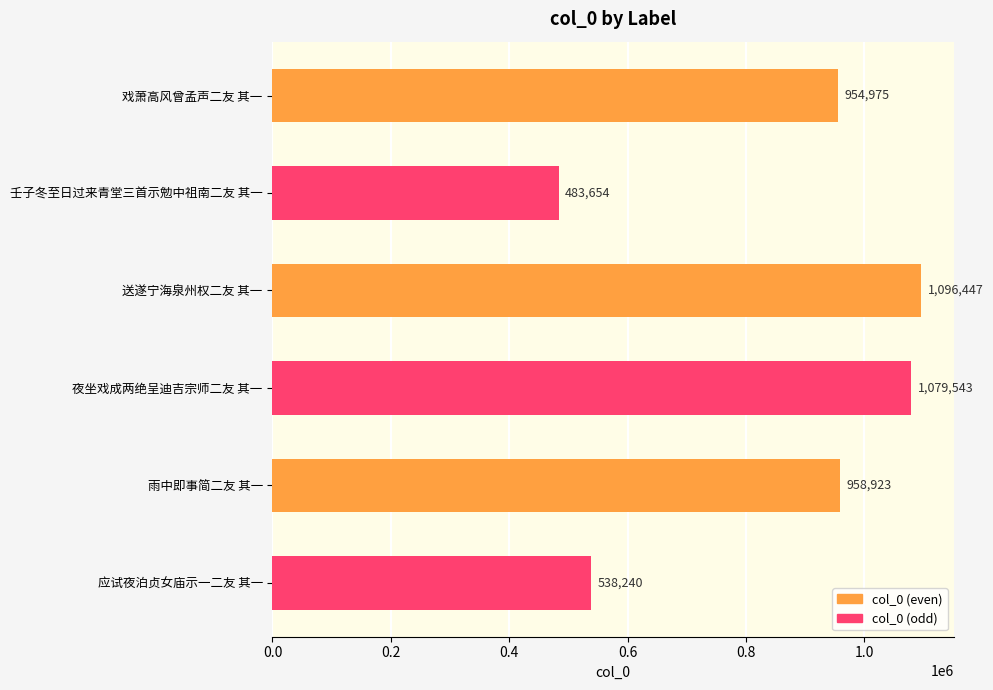

Does the chart contain any negative values?

No